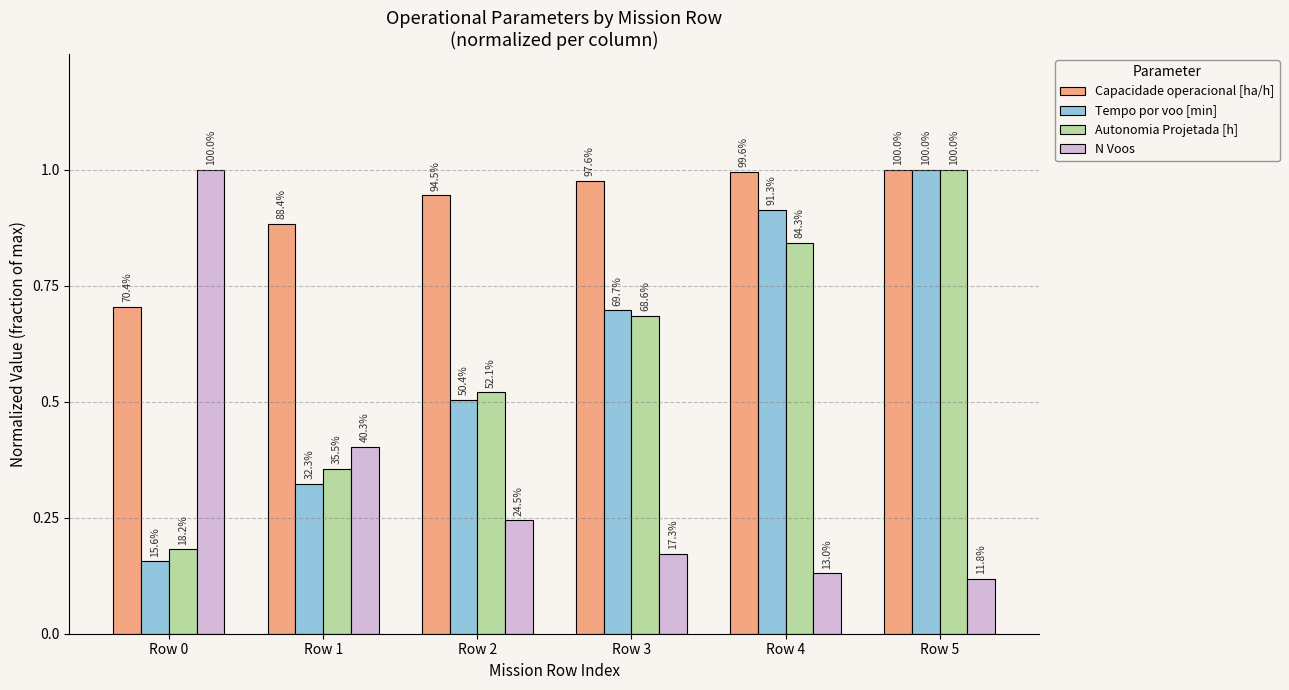

What is the value of the Autonomia Projetada [h] bar at the 6th from the left?

1.0